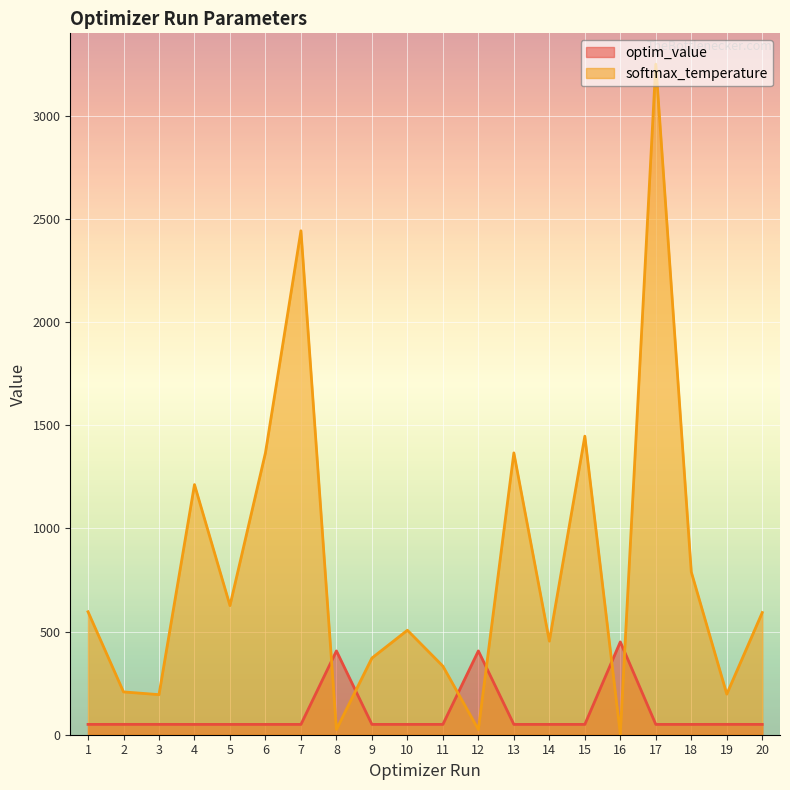

Reading right to left, extract all data points from this chart.

optim_value: 20=50.0	19=50.2	18=50.0	17=50.0	16=450.0	15=50.0	14=50.1	13=50.0	12=406.3	11=50.1	10=50.1	9=50.1	8=406.3	7=50.0	6=50.0	5=50.0	4=50.0	3=50.2	2=50.2	1=50.0
softmax_temperature: 20=592.3	19=196.9	18=789.0	17=3250.7	16=3.5	15=1447.2	14=453.7	13=1366.2	12=25.2	11=332.4	10=506.5	9=371.7	8=25.2	7=2442.9	6=1366.8	5=626.0	4=1212.5	3=194.3	2=207.6	1=596.0